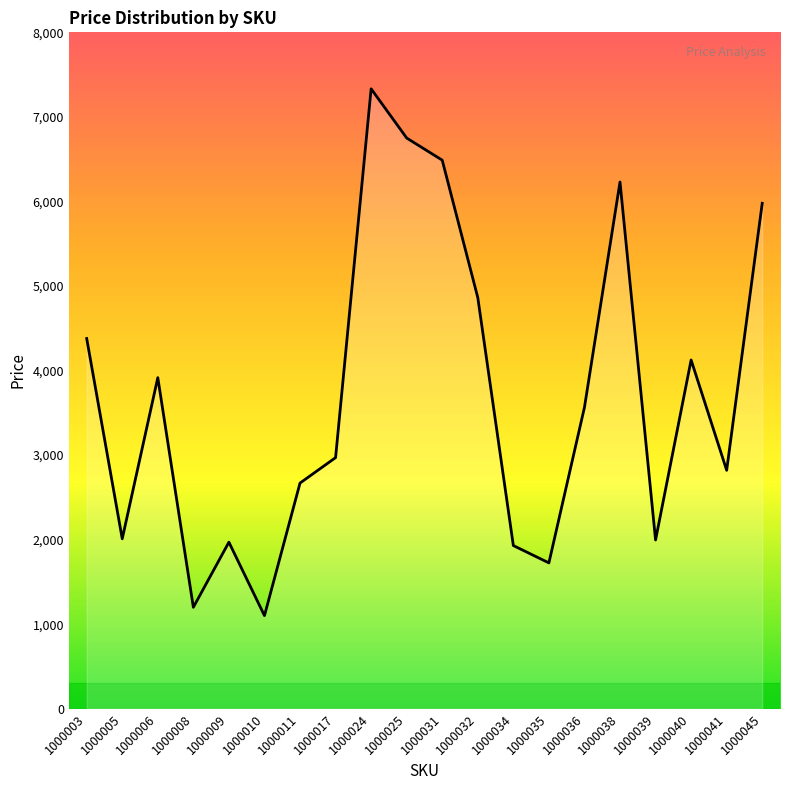

What is the minimum value shown in the chart?

1101